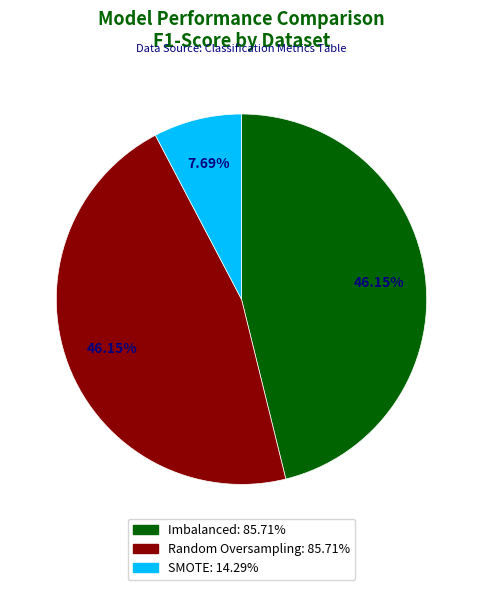

How many segments does this pie chart have?

3